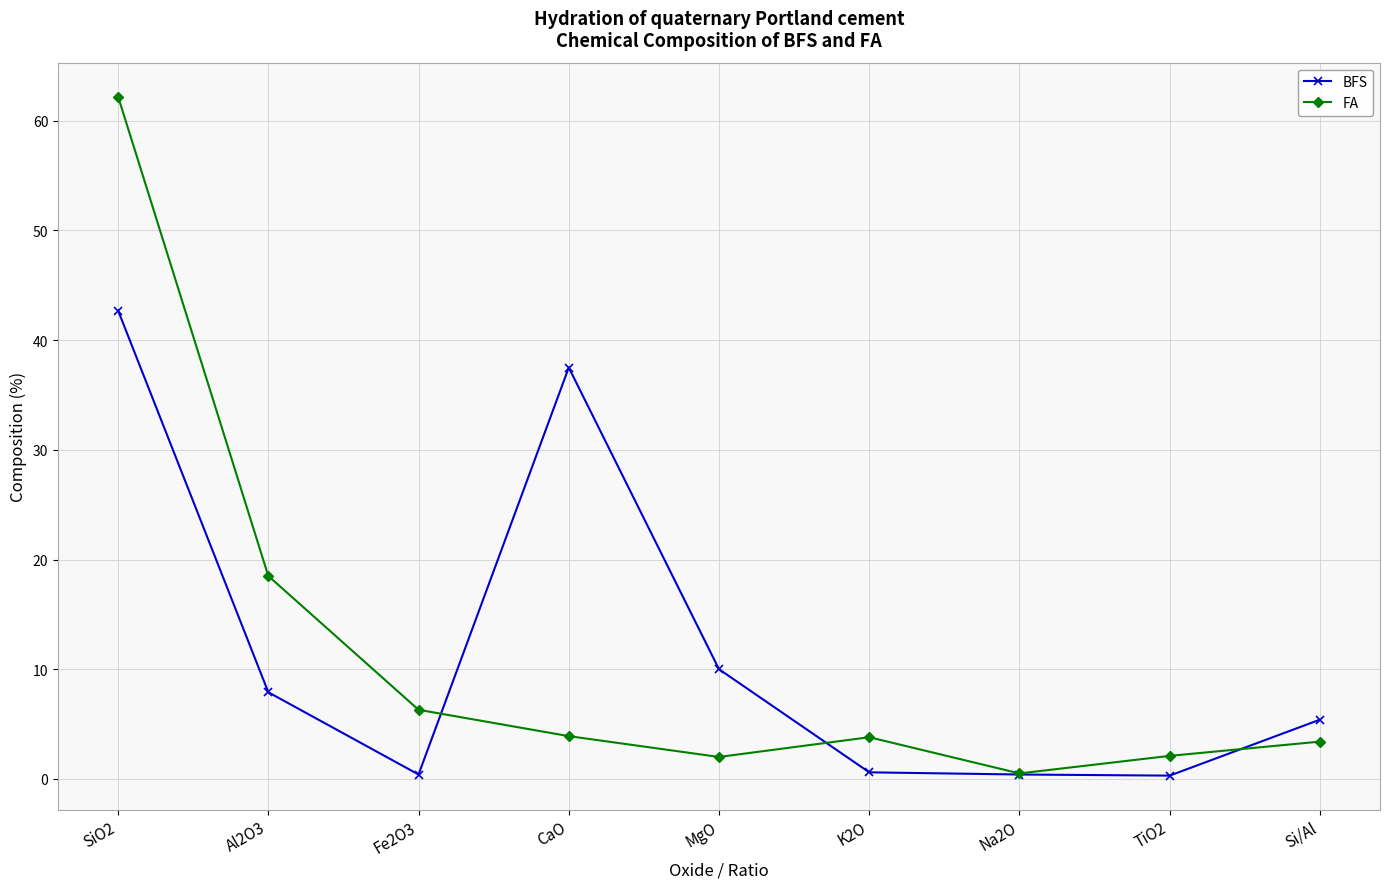

At which category does BFS reach its first local peak?

CaO